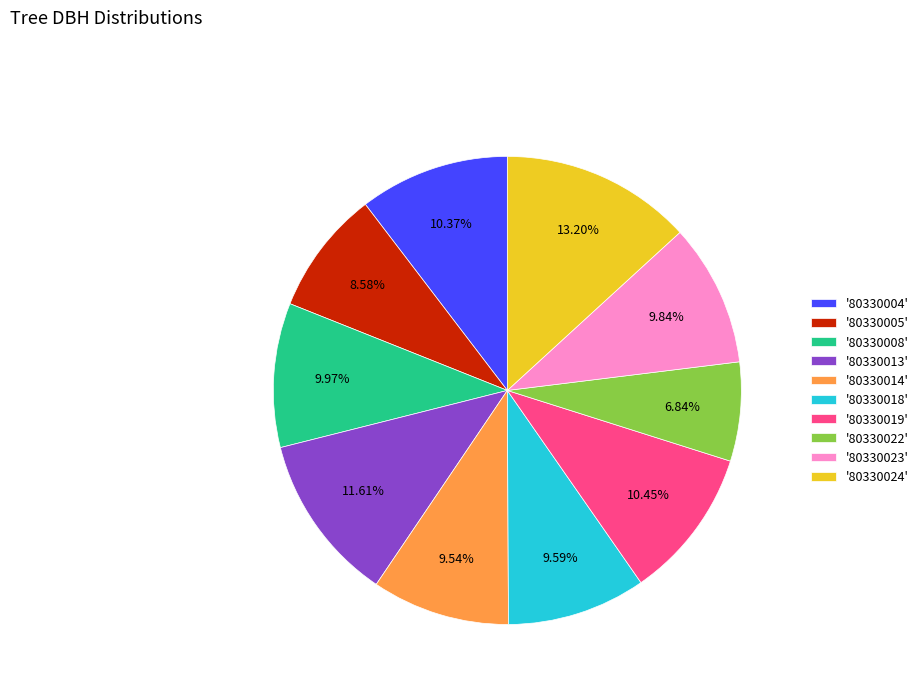

Which slice is the smallest?

'80330022'